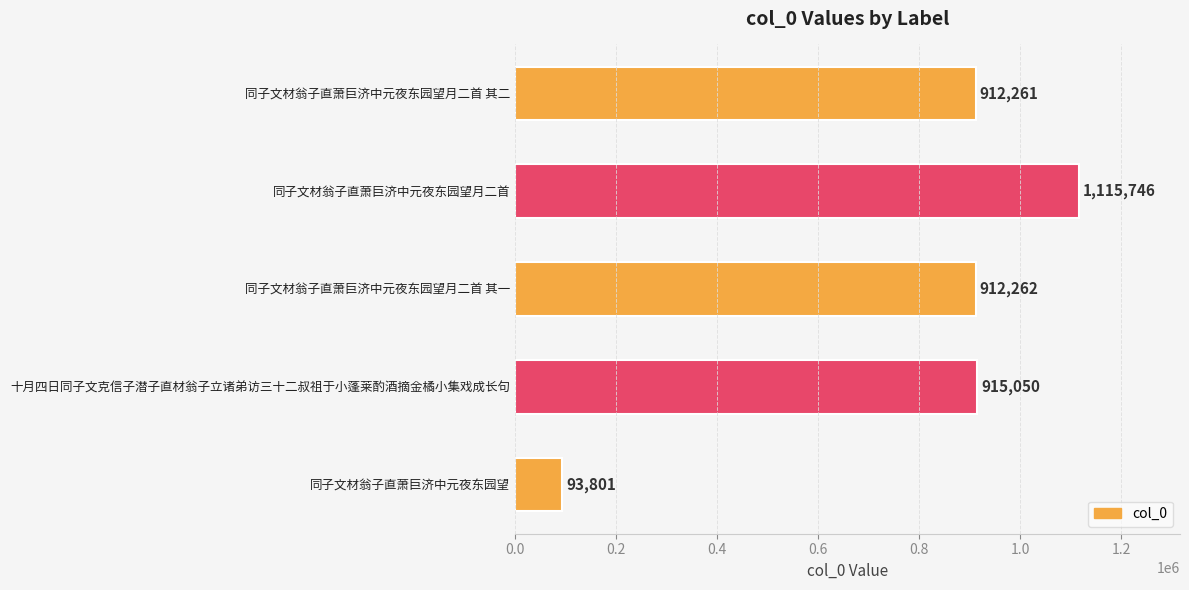

What is the average value?

789824